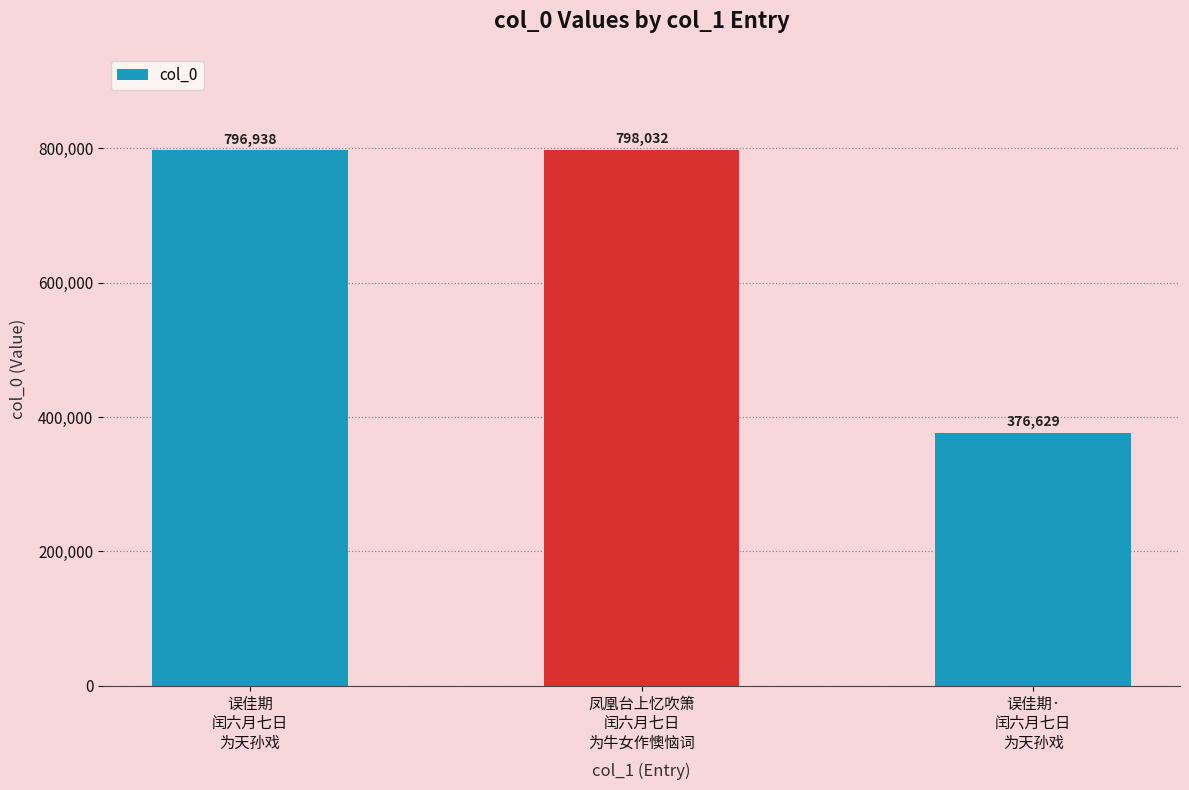

Rank the categories by value from highest to lowest.

凤凰台上忆吹箫
闰六月七日
为牛女作懊恼词, 误佳期
闰六月七日
为天孙戏, 误佳期·
闰六月七日
为天孙戏